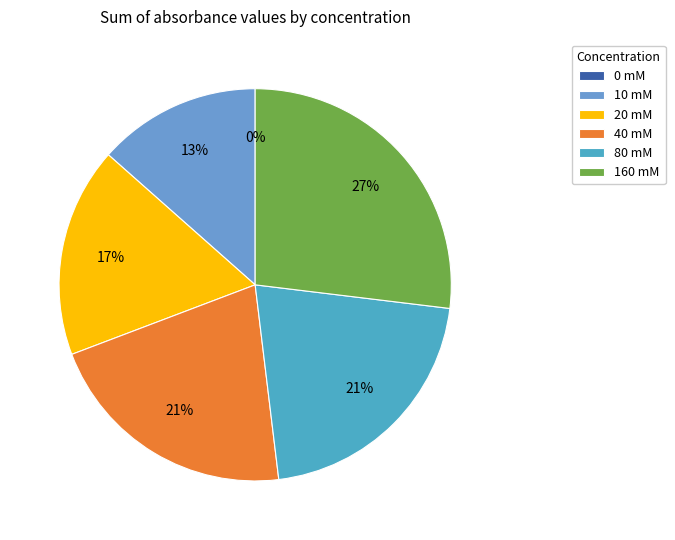

To the nearest percent, what is the combined percentage of 80_mM and 160_mM?

47%